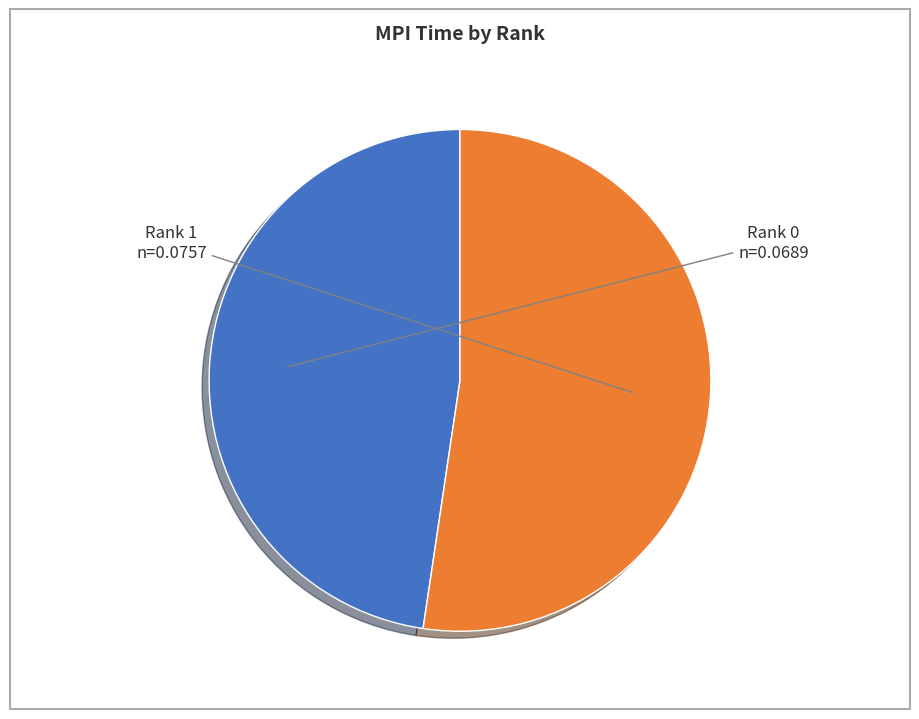

Which slice represents more than half of the pie?

Rank 1